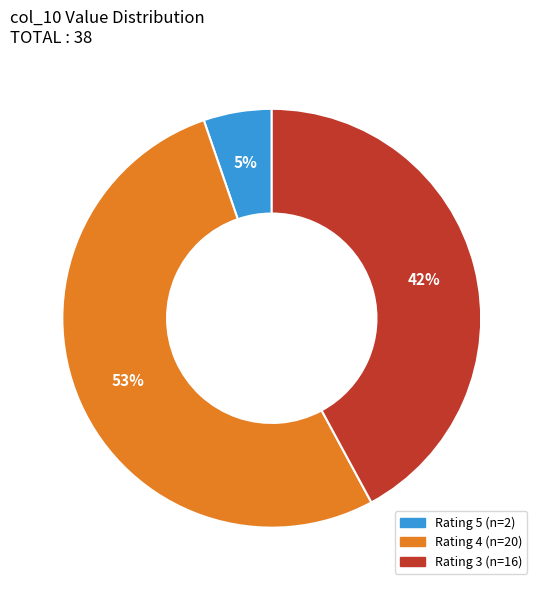

To the nearest percent, what is the average slice percentage?

33%